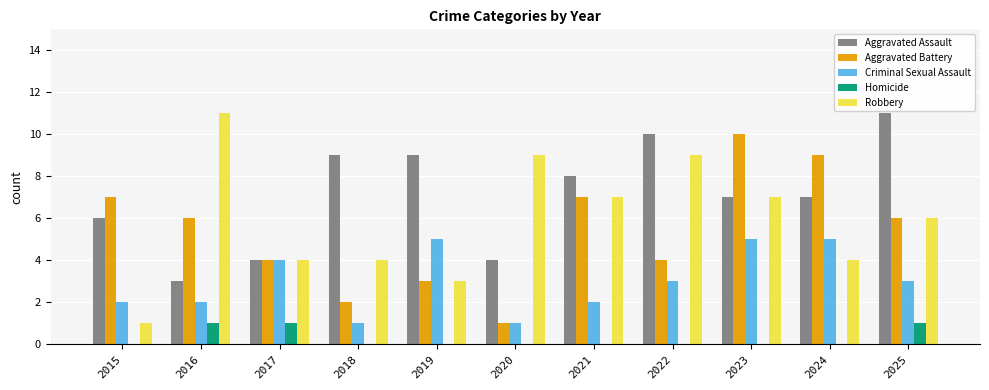

How many groups of bars are there?

11